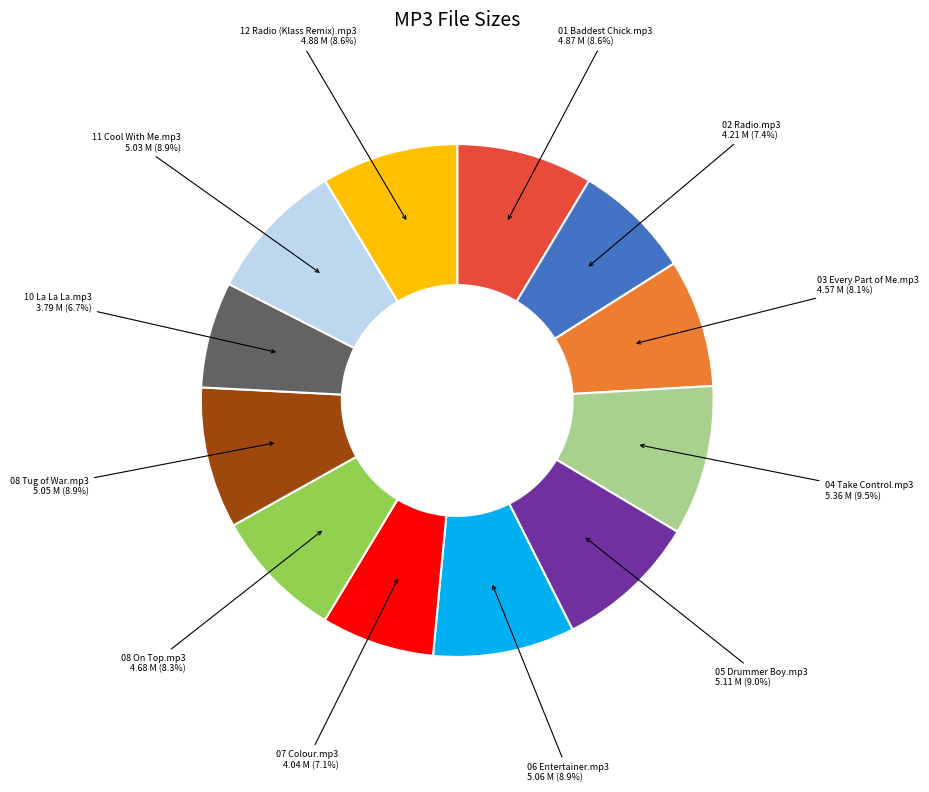

How many segments does this pie chart have?

12